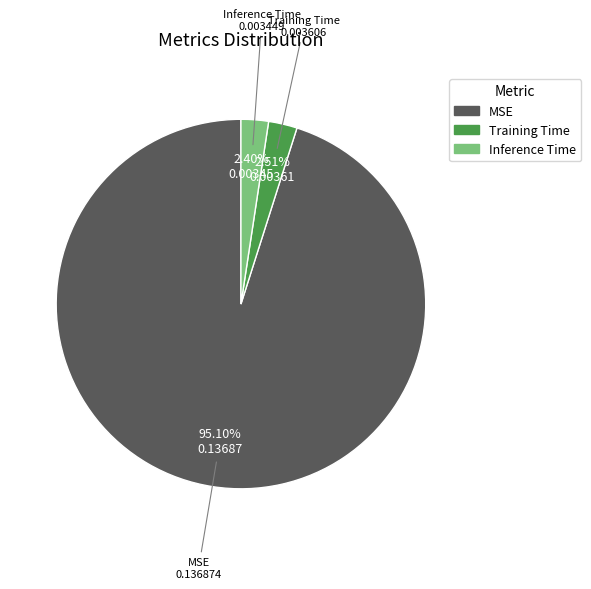

To the nearest percent, what is the difference between the largest and smallest slice percentages?

93%